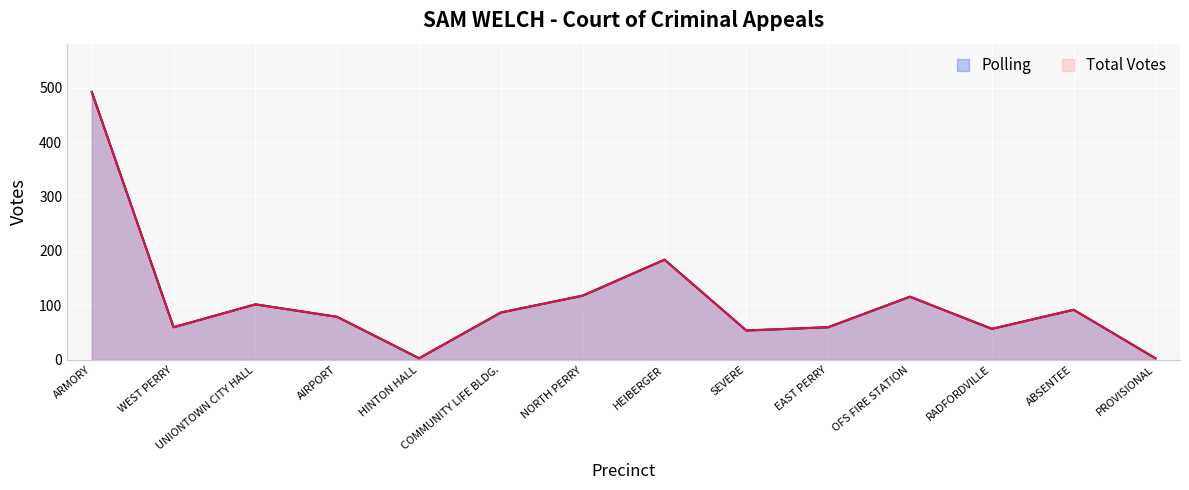

Is the value of Polling at UNIONTOWN CITY HALL greater than the value of Total Votes at UNIONTOWN CITY HALL?

No